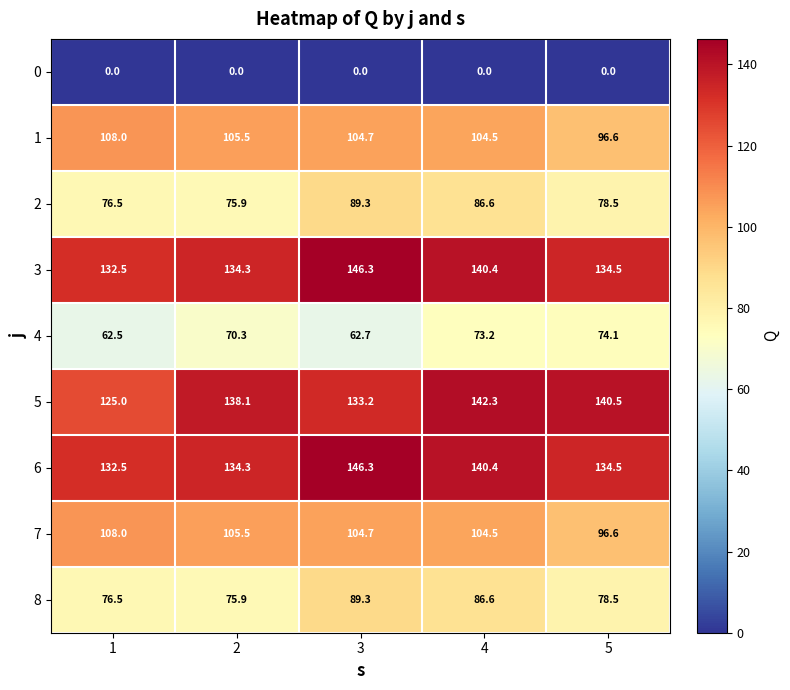

Is it true that 6 equals 134.3 at 2?

True